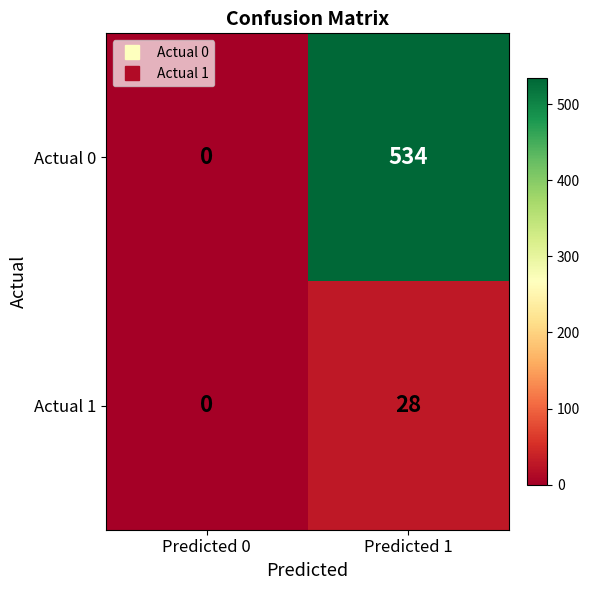

At which label does Actual 0 reach its minimum?

Predicted 0